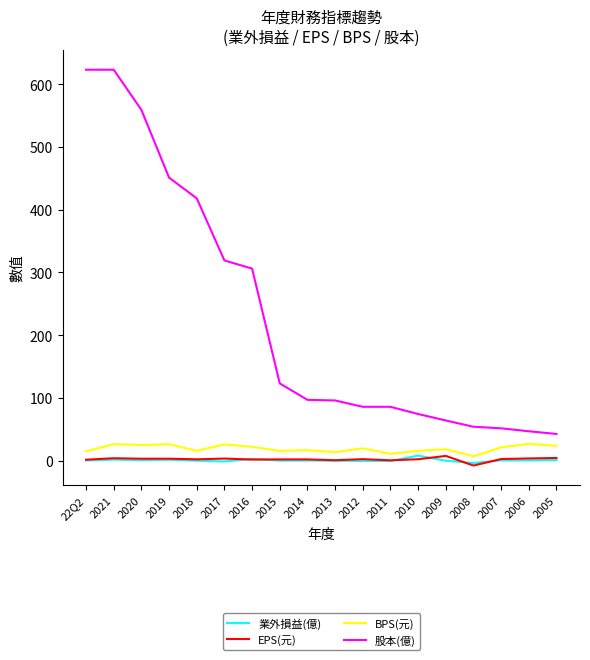

Is the value of EPS(元) at 2014 greater than the value of 股本(億) at 2007?

No